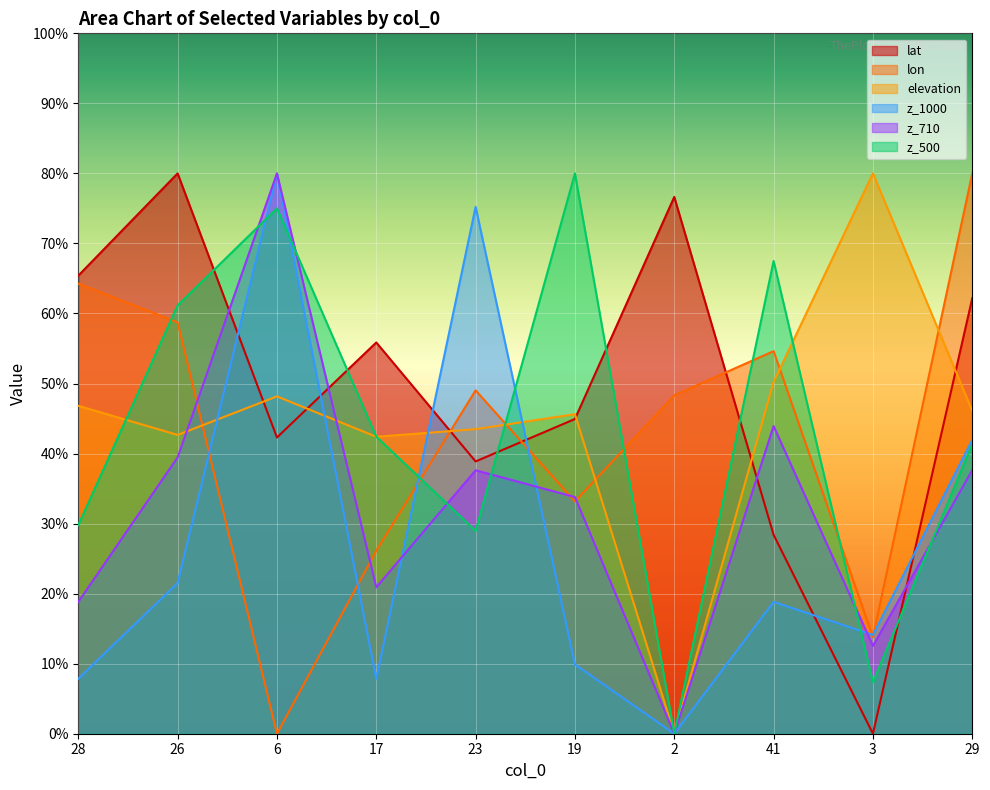

What is the maximum value for z_1000?

80.0